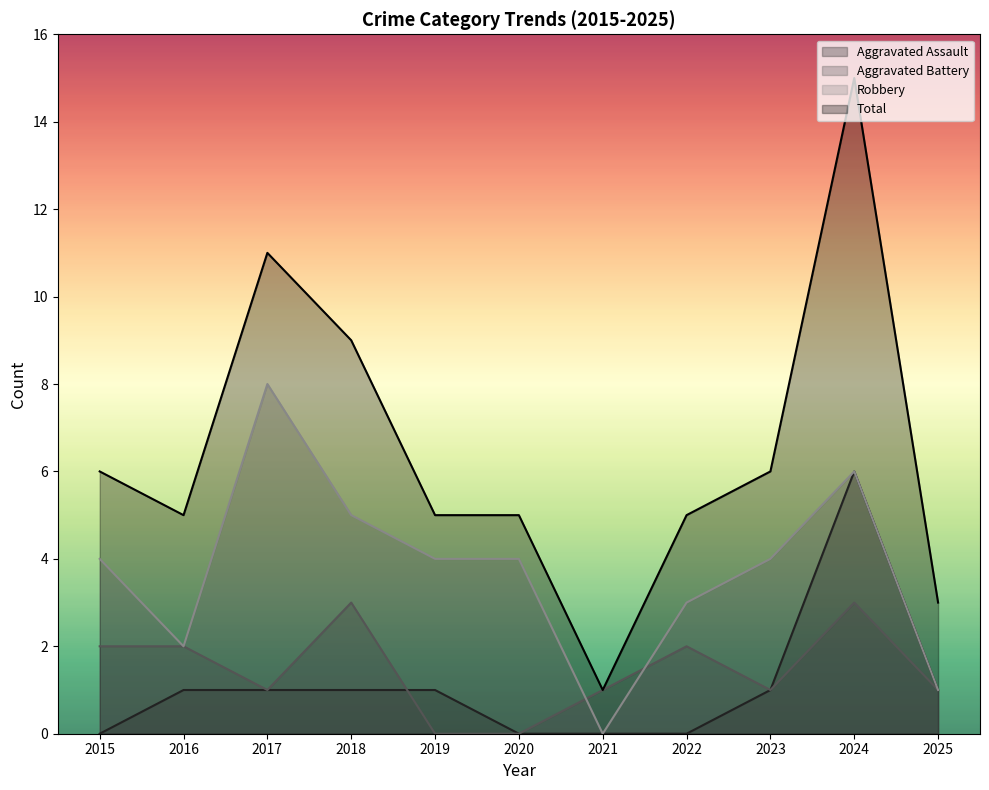

True or false: Aggravated Assault has more than 1 interior local peaks.

False